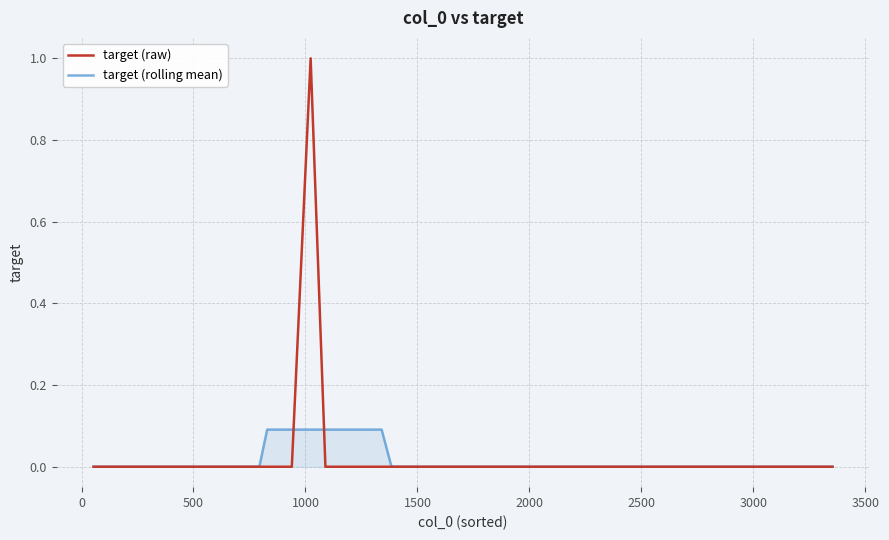

What are all the series names shown in the legend?

target (raw), target (rolling mean)